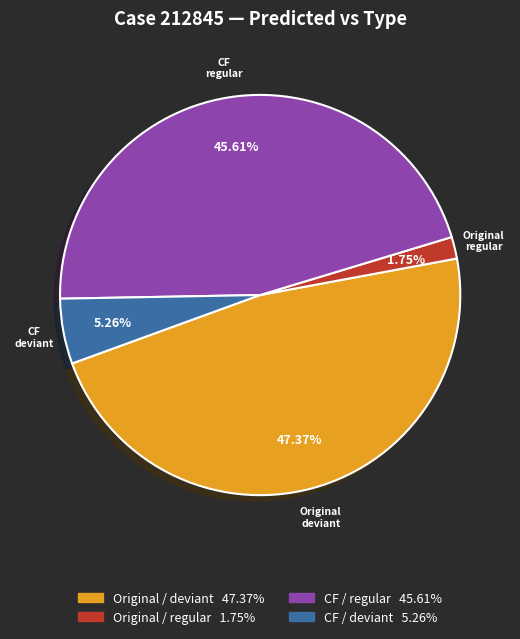

Is there any slice that represents more than half of the pie?

No